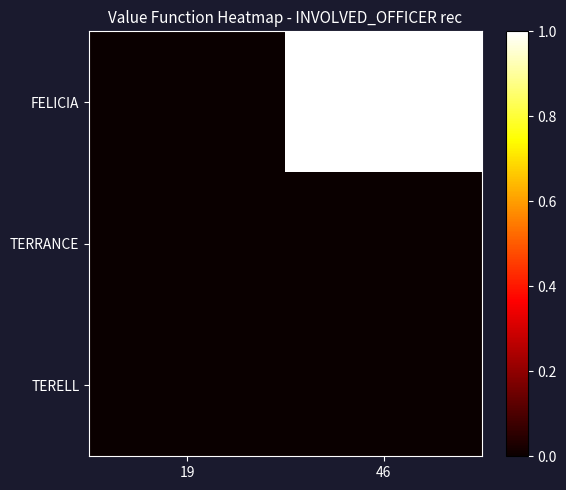

At how many categories does at least one series exceed 0?

1